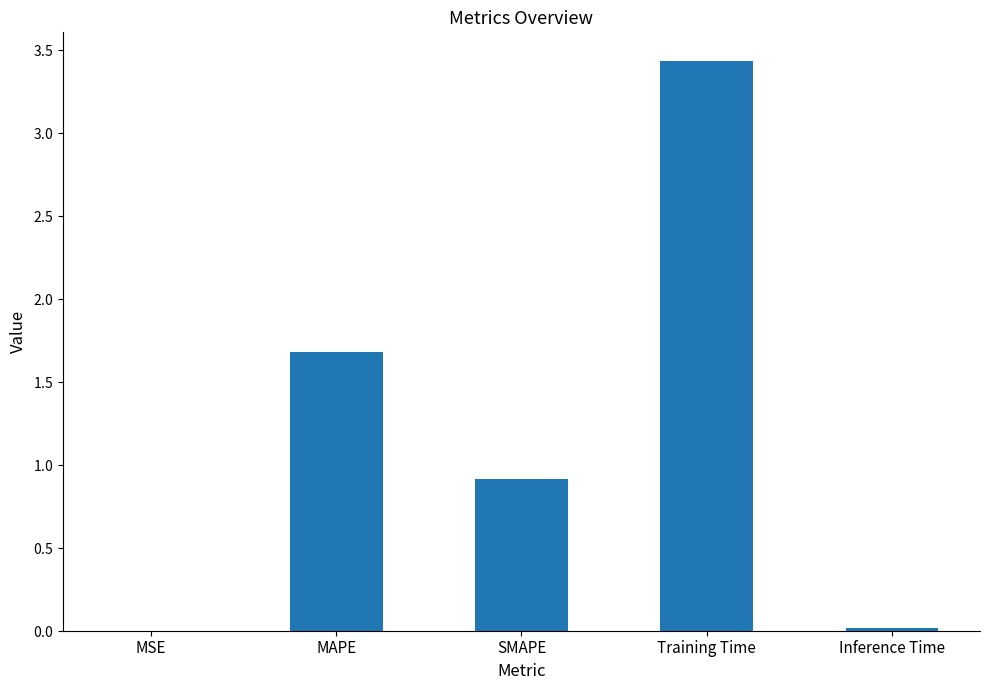

The value at SMAPE is 0.6. True or false?

False